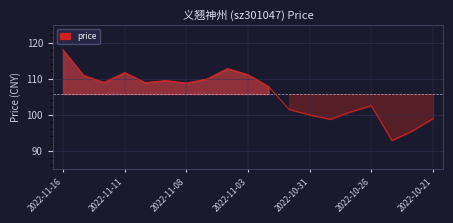

What is the maximum value shown in the chart?

118.0